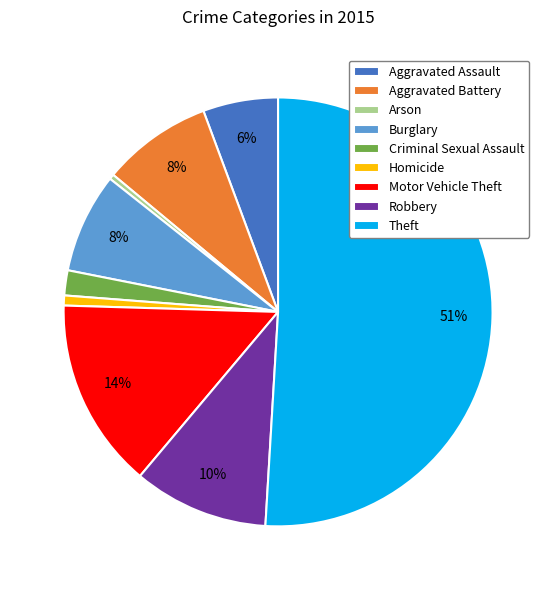

To the nearest percent, what is the average slice percentage?

11%